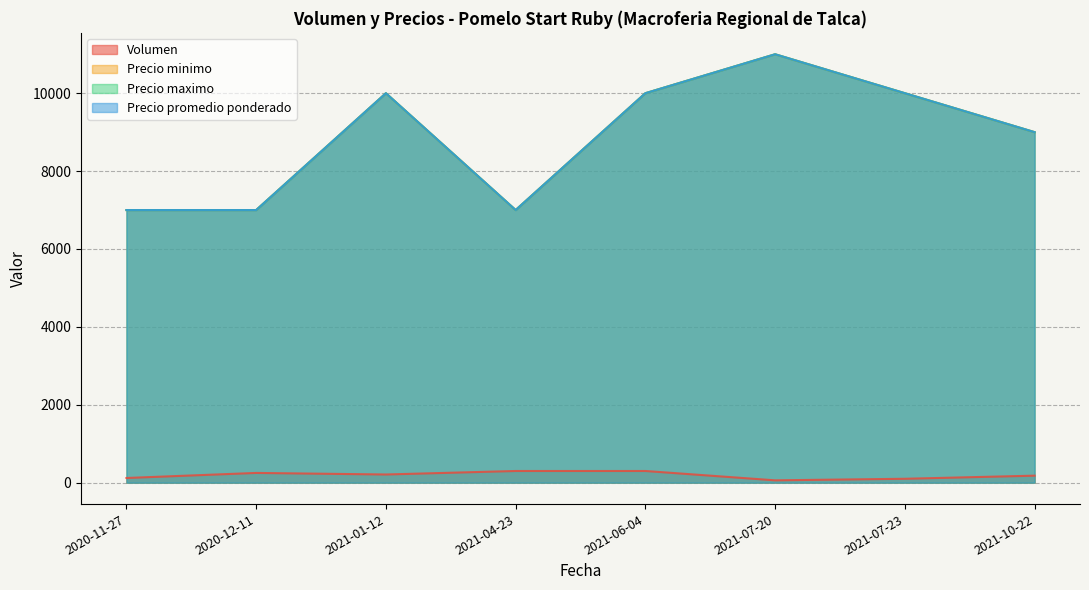

What is the difference between the Precio maximo values at 2021-06-04 and 2021-07-23?

3000